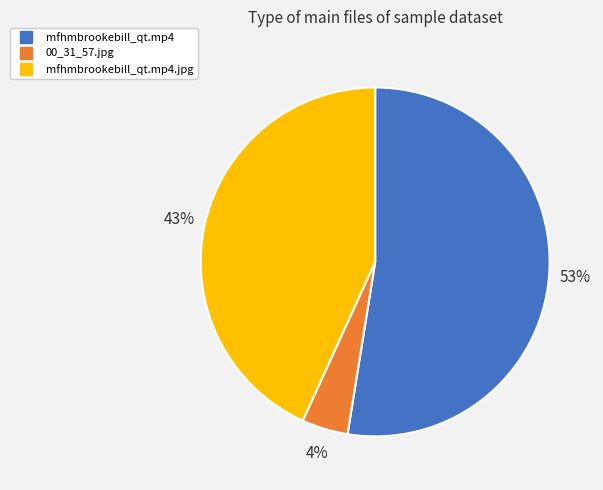

To the nearest percent, what is the average slice percentage?

33%